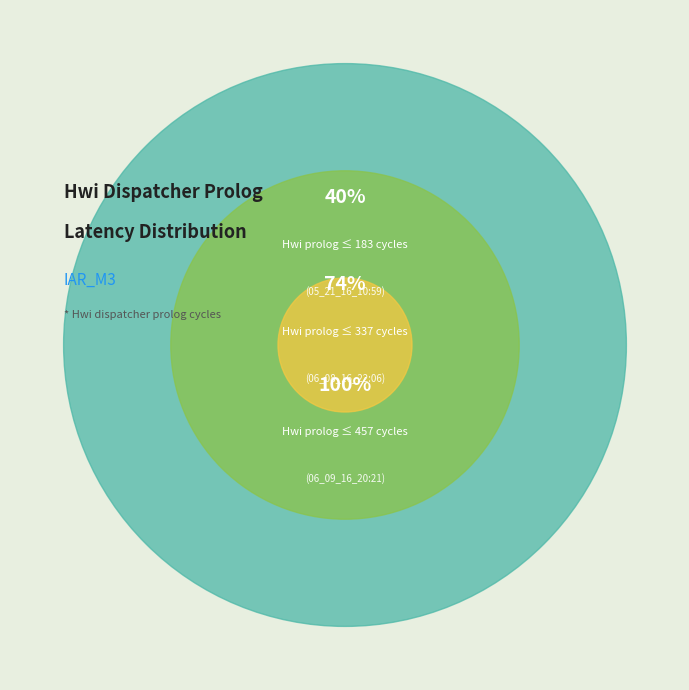

The 06_09_16_20:21 slice represents 26% of the pie. True or false?

True